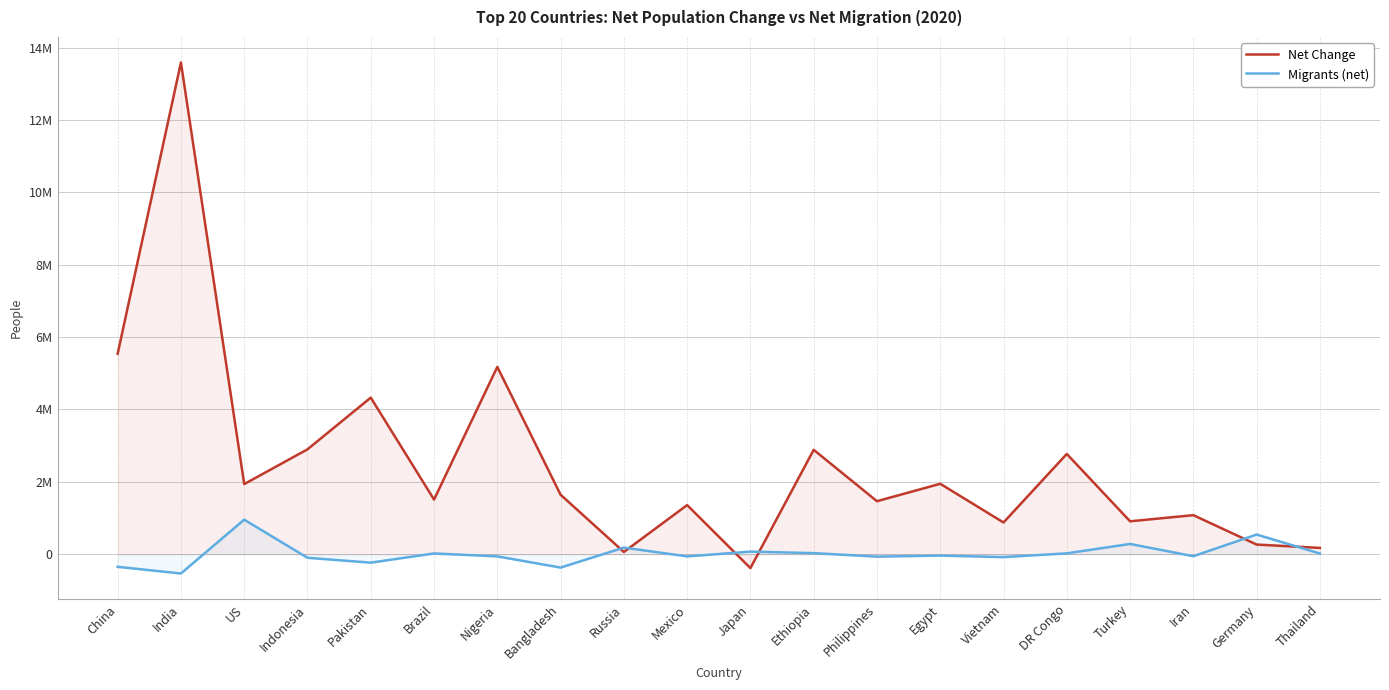

What is the total value across all series at Pakistan?

4093643